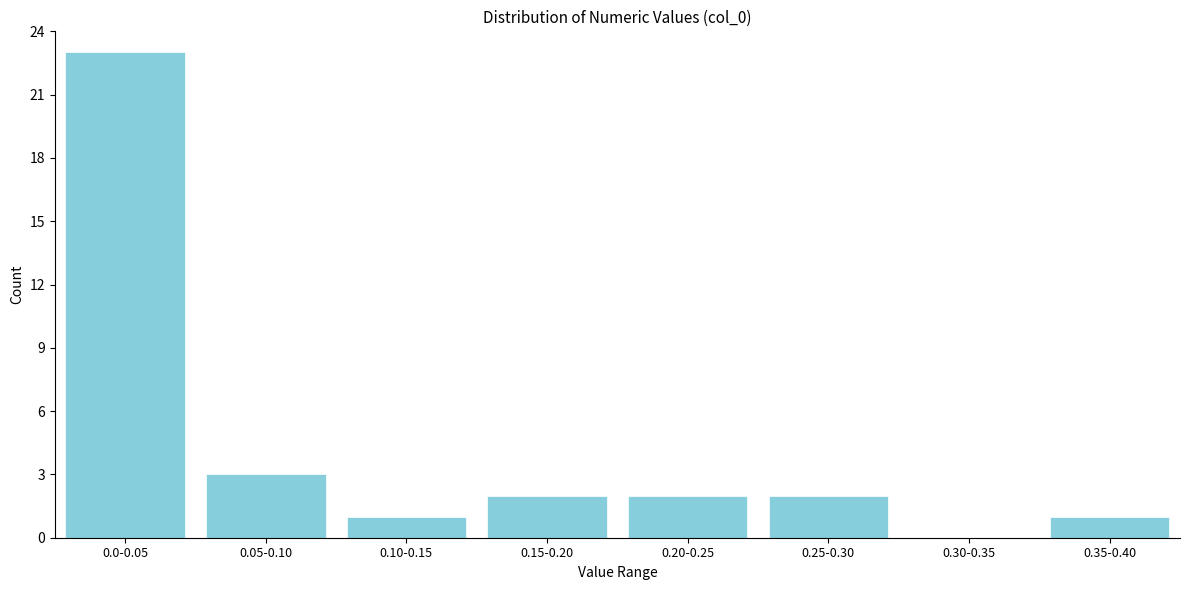

Reading left to right, extract all data points from this chart.

0.0-0.05=23	0.05-0.10=3	0.10-0.15=1	0.15-0.20=2	0.20-0.25=2	0.25-0.30=2	0.30-0.35=0	0.35-0.40=1